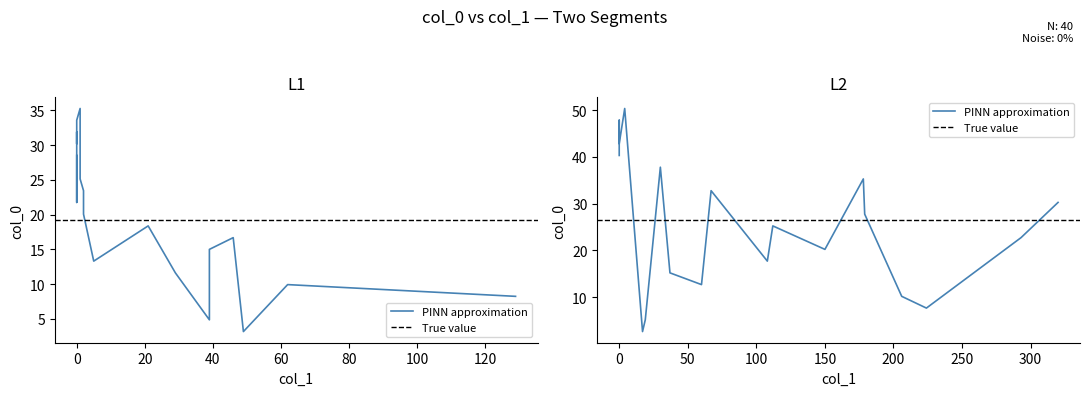

What is the change in value from 2 to 0?

+11.8